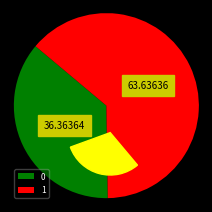

Approximately how many times larger is the value at 0 compared to 1?

0.6